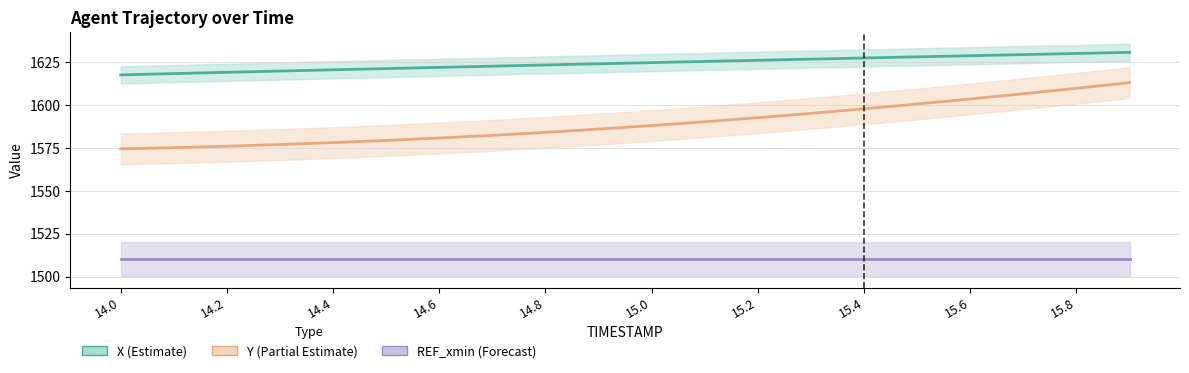

How many series are shown in this chart?

3